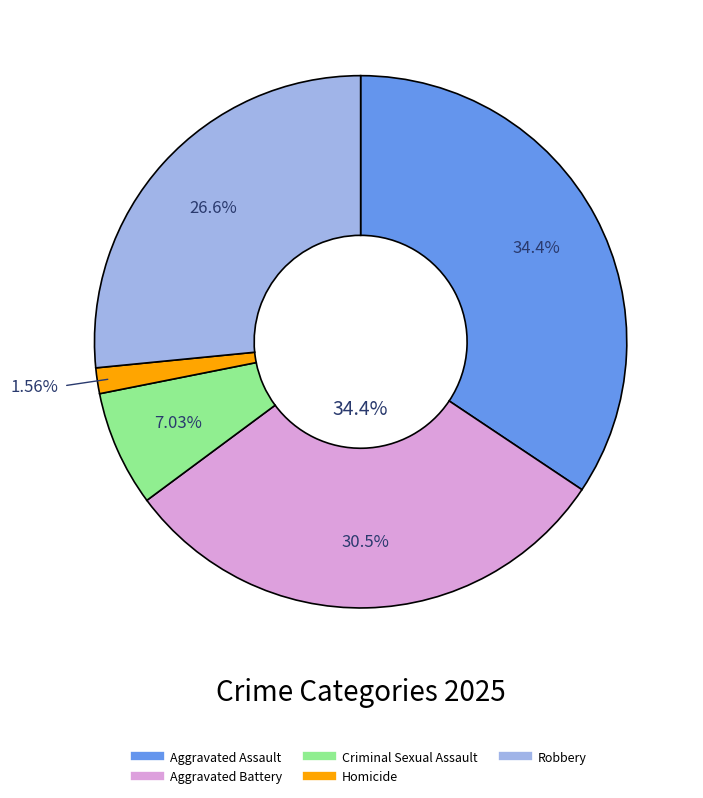

Does Robbery account for over 50% of the chart?

No